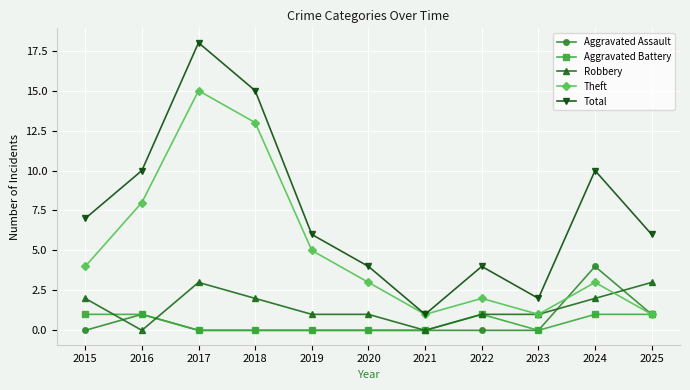

What is the value of the Aggravated Assault point at the 11th from the left?

1